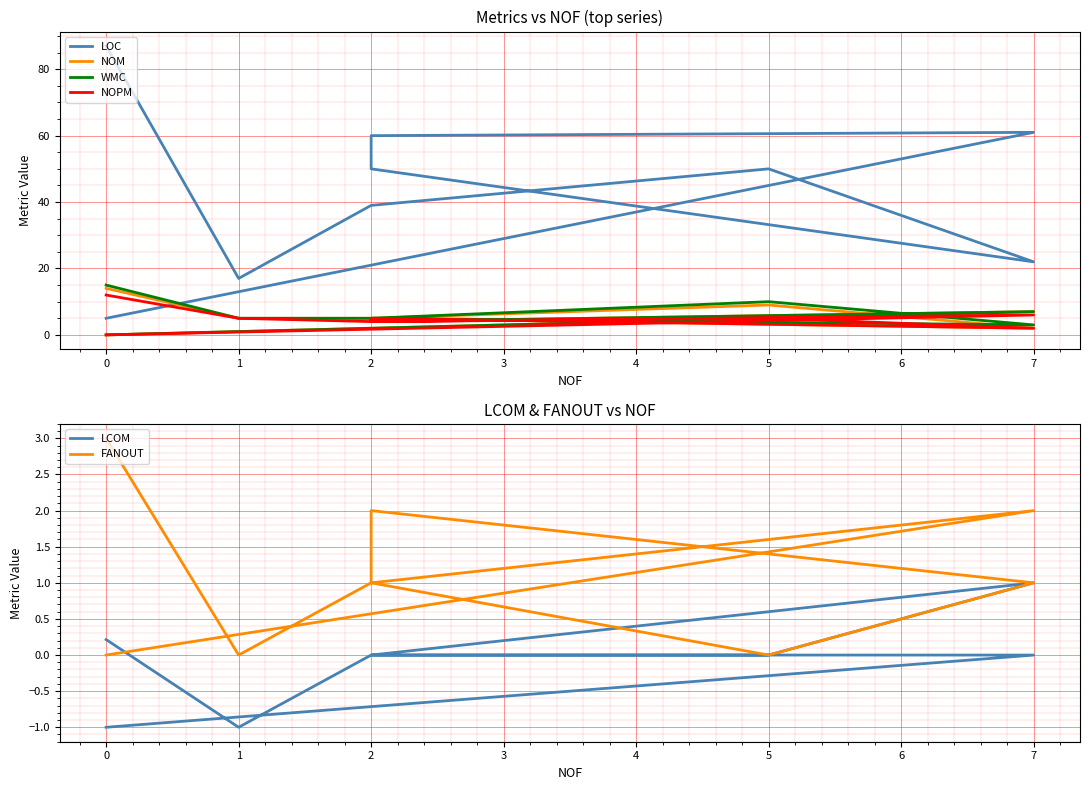

Is this an area chart (filled region under the line)?

No